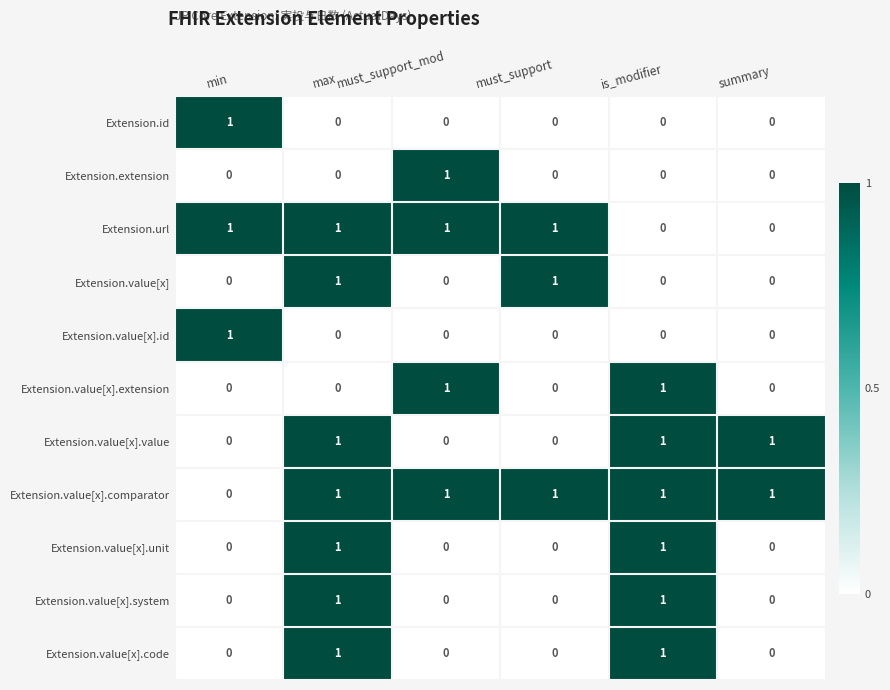

Is it true that Extension.value[x].code equals -1 at must_support?

False